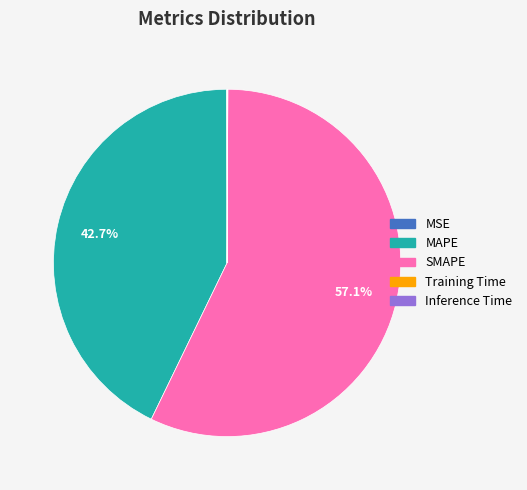

To the nearest percent, what is the average slice percentage?

20%